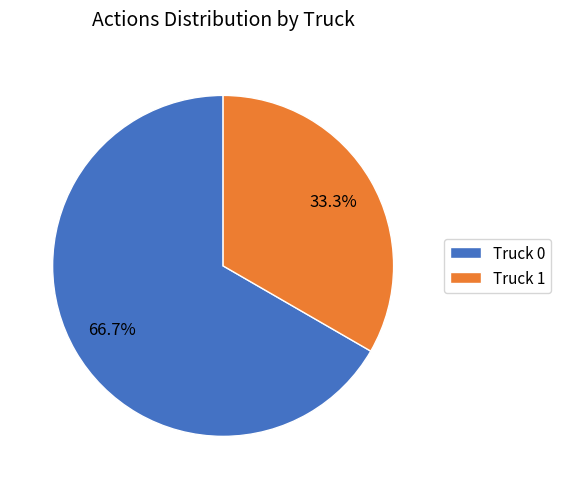

How much of the chart is everything except Truck 1?

66.7%